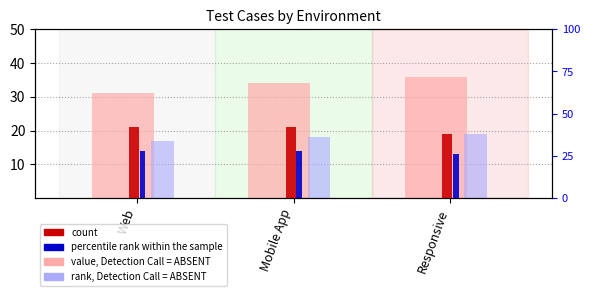

What are all the series names shown in the legend?

value, Detection Call = ABSENT, rank, Detection Call = ABSENT, count, percentile rank within the sample